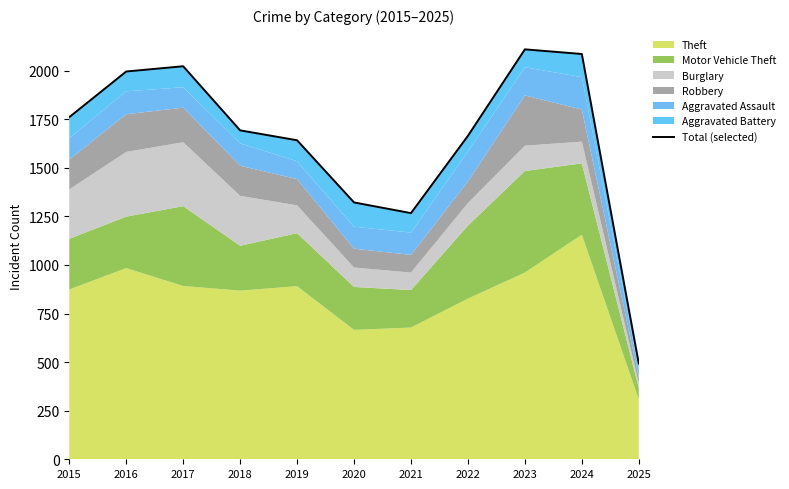

True or false: the data shows 1169 at 2018.

False